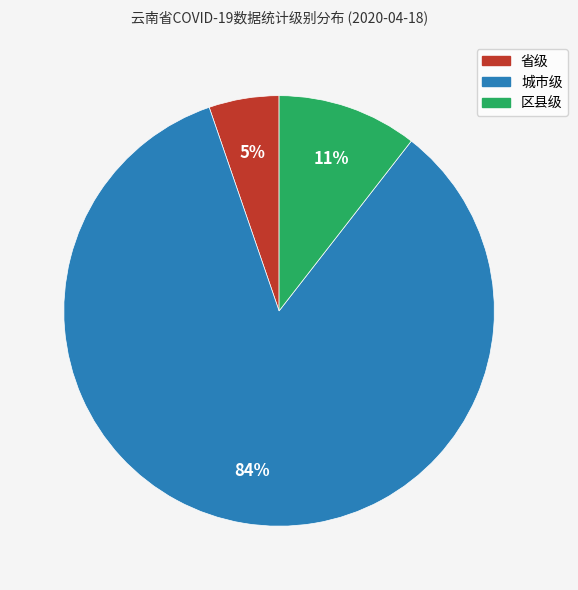

Which has a higher value, 区县级 or 省级?

区县级